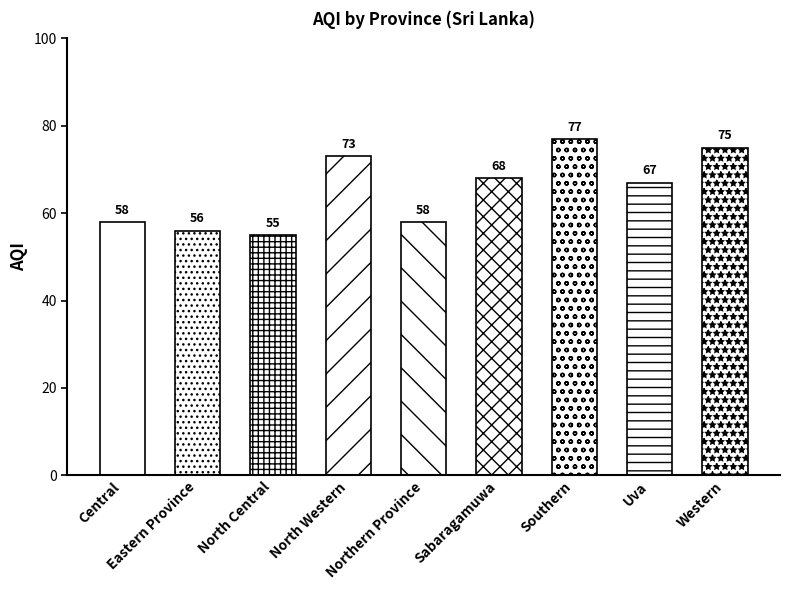

Reading left to right, what are all the values shown in this chart?

58	56	55	73	58	68	77	67	75